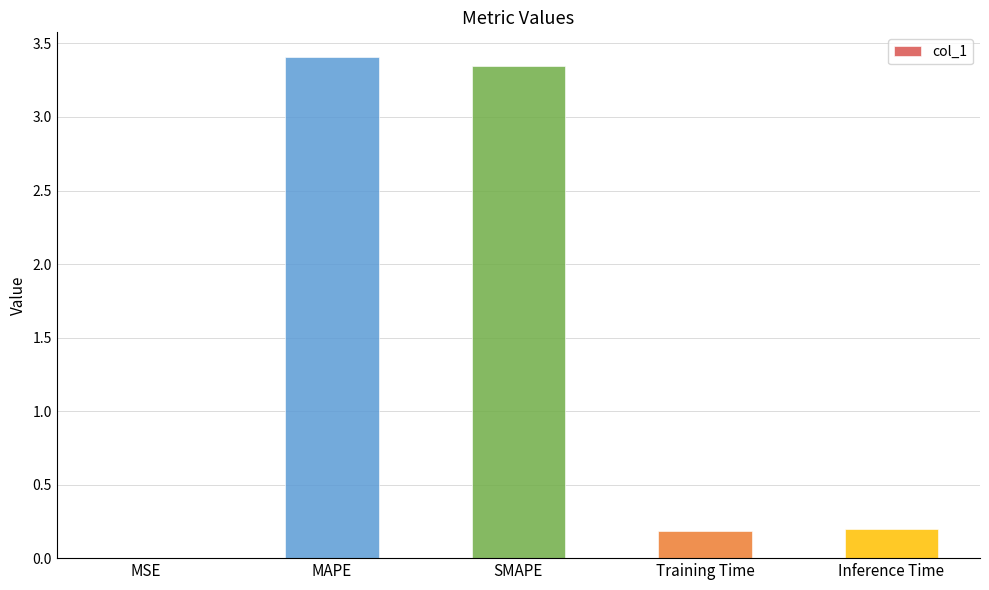

Is it true that the value at SMAPE is 5.9?

False